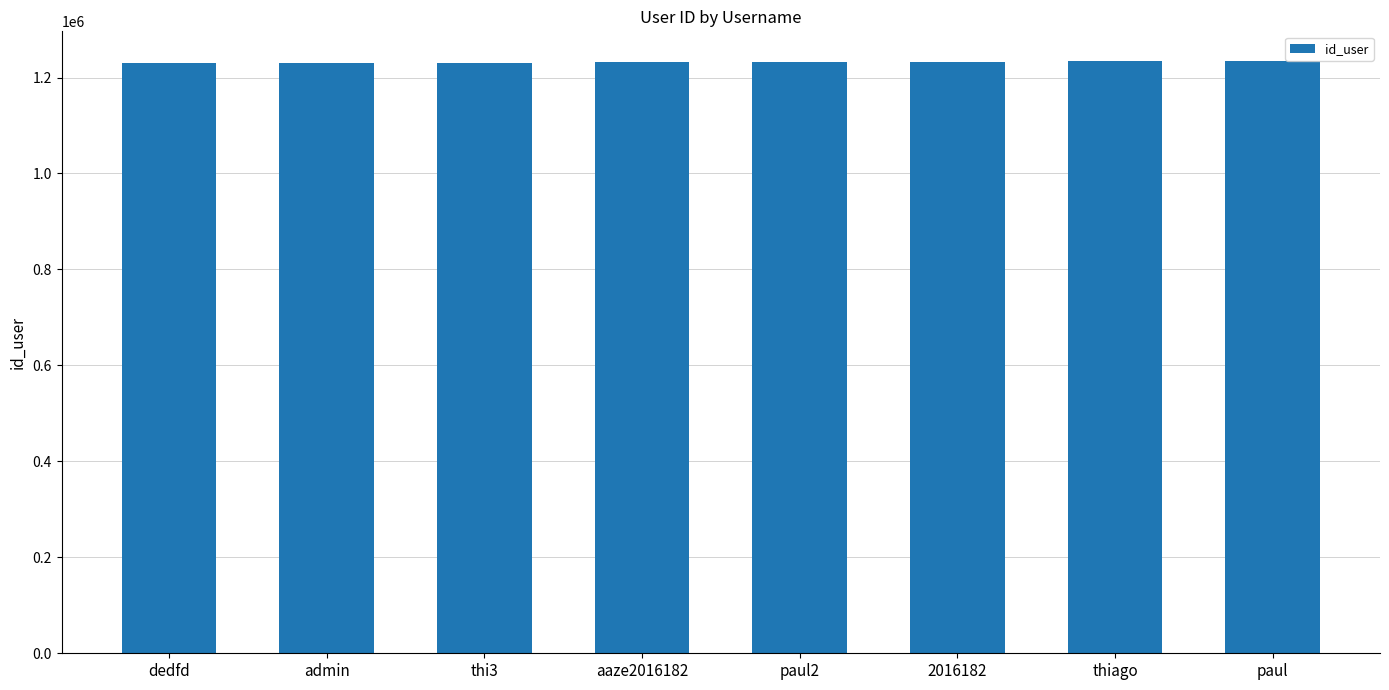

What is the greatest value displayed?

1234567